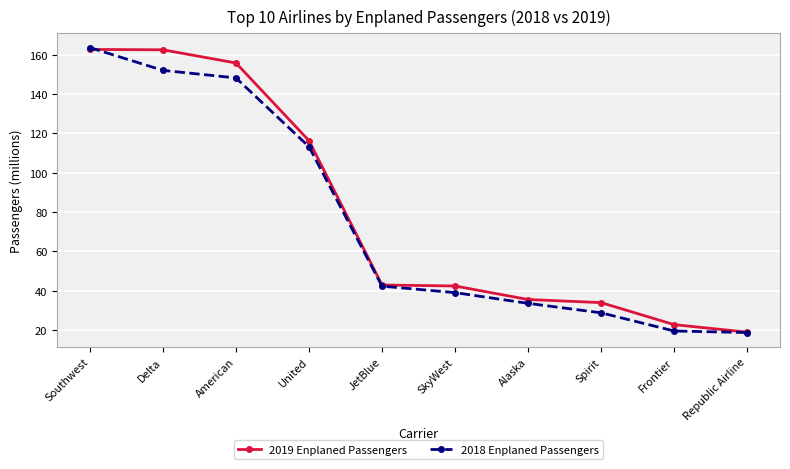

True or false: 2018 Enplaned Passengers has more than 1 points higher than both neighbors.

False